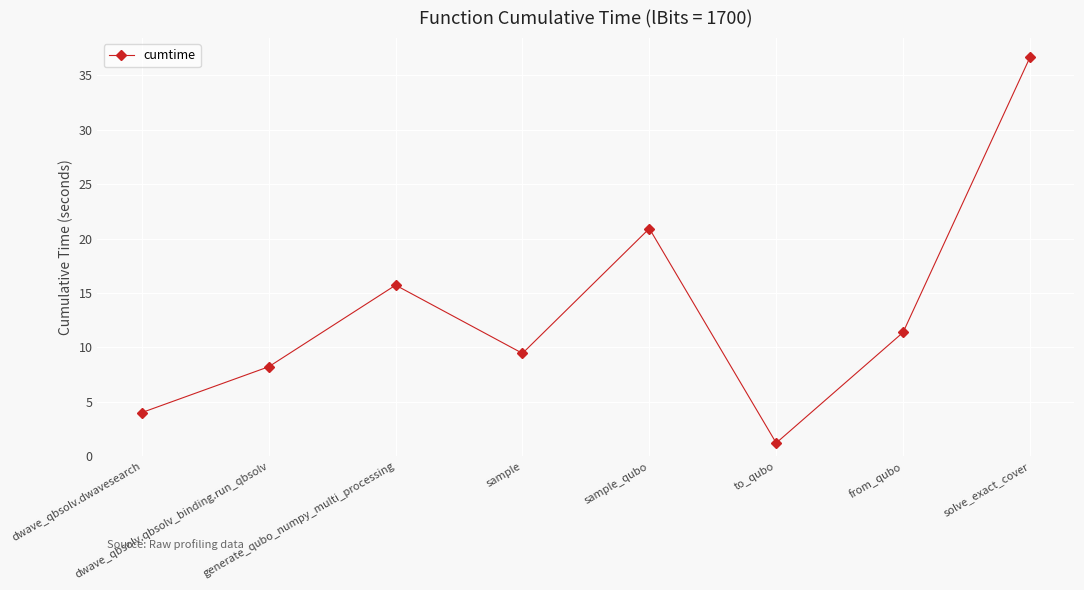

Does the chart have visible grid lines?

Yes